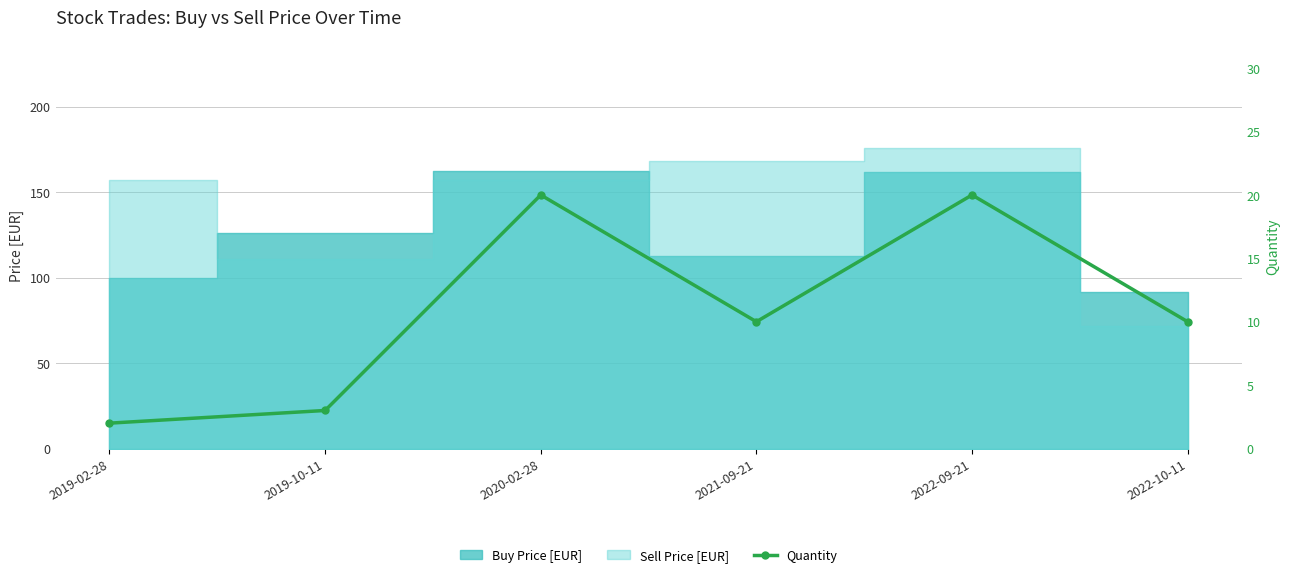

What position from the left is 2019-02-28?

1